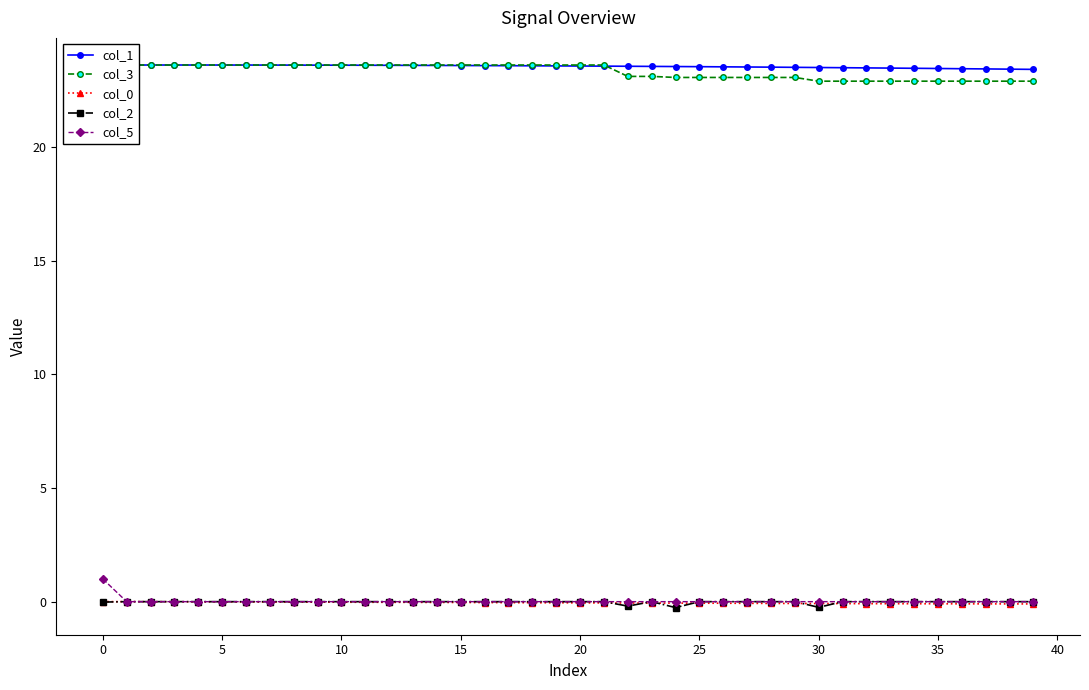

True or false: col_3 and col_0 cross at least once.

False